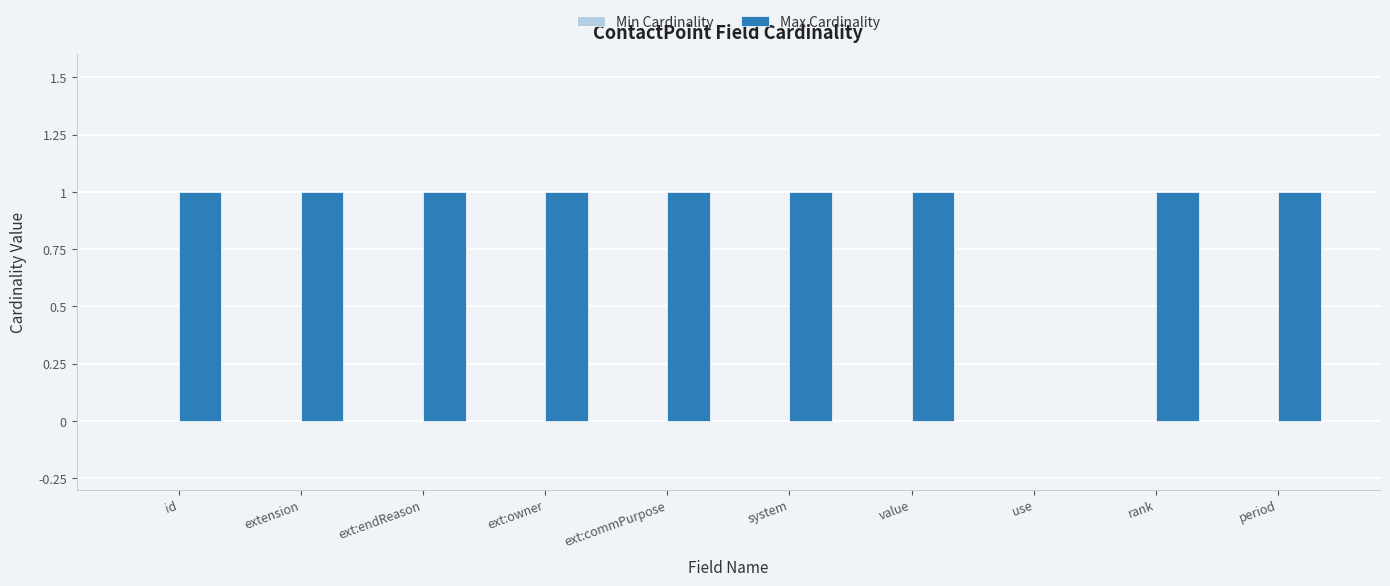

The chart shows a value of 1 at period. True or false?

True